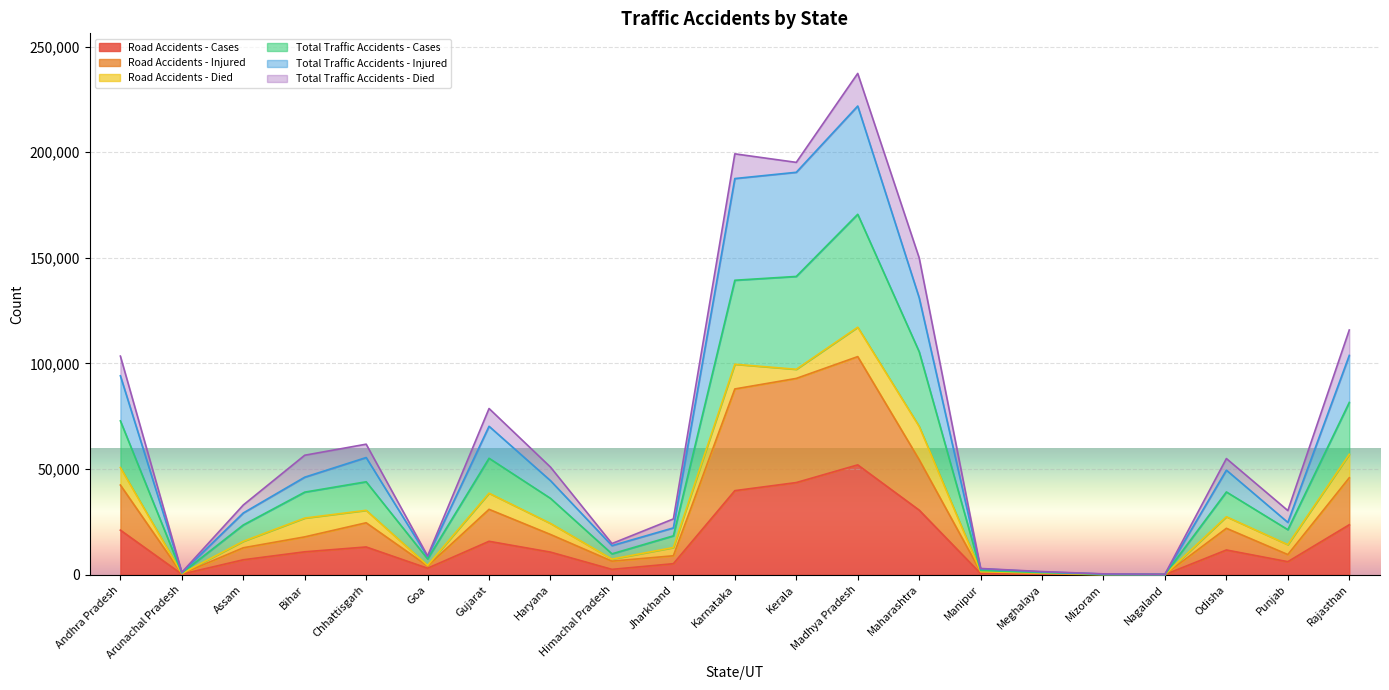

The Road Accidents - Cases series shows 15777 at Gujarat. True or false?

True